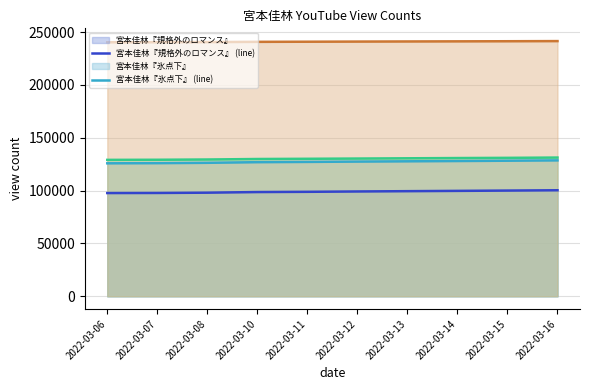

What is the difference between the highest and lowest values at 2022-03-15?

141307